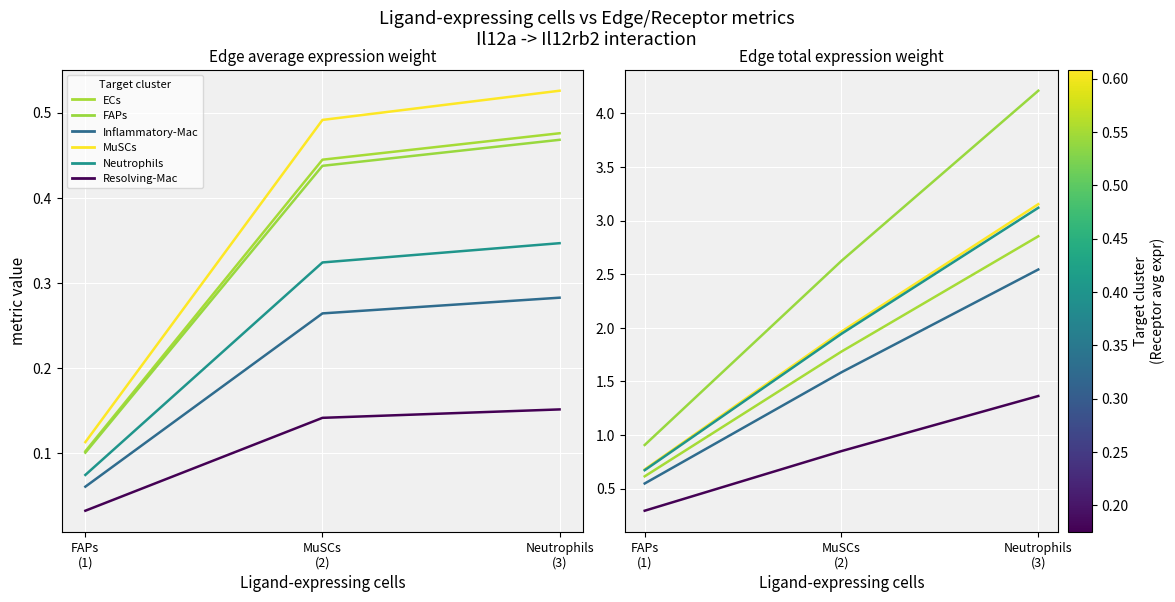

Which series changed the most between FAPs
(1) and Neutrophils
(3)?

FAPs